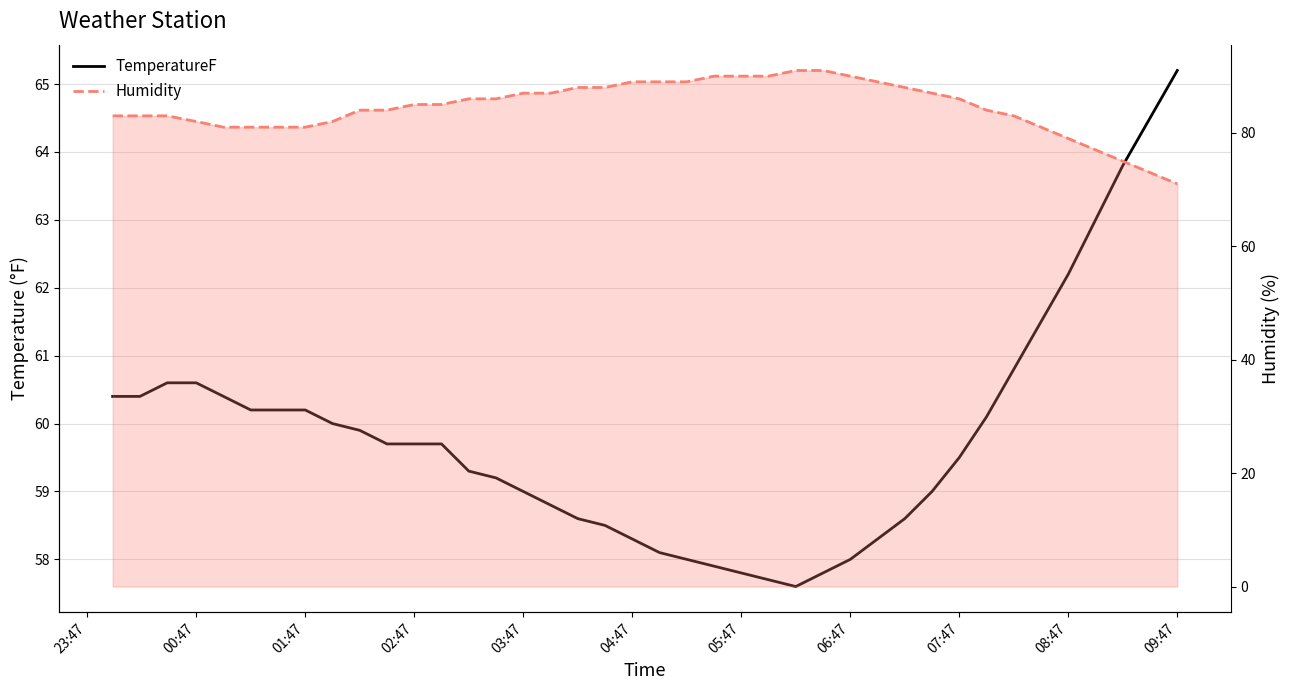

The value of TemperatureF at 33 is 13.3. True or false?

False